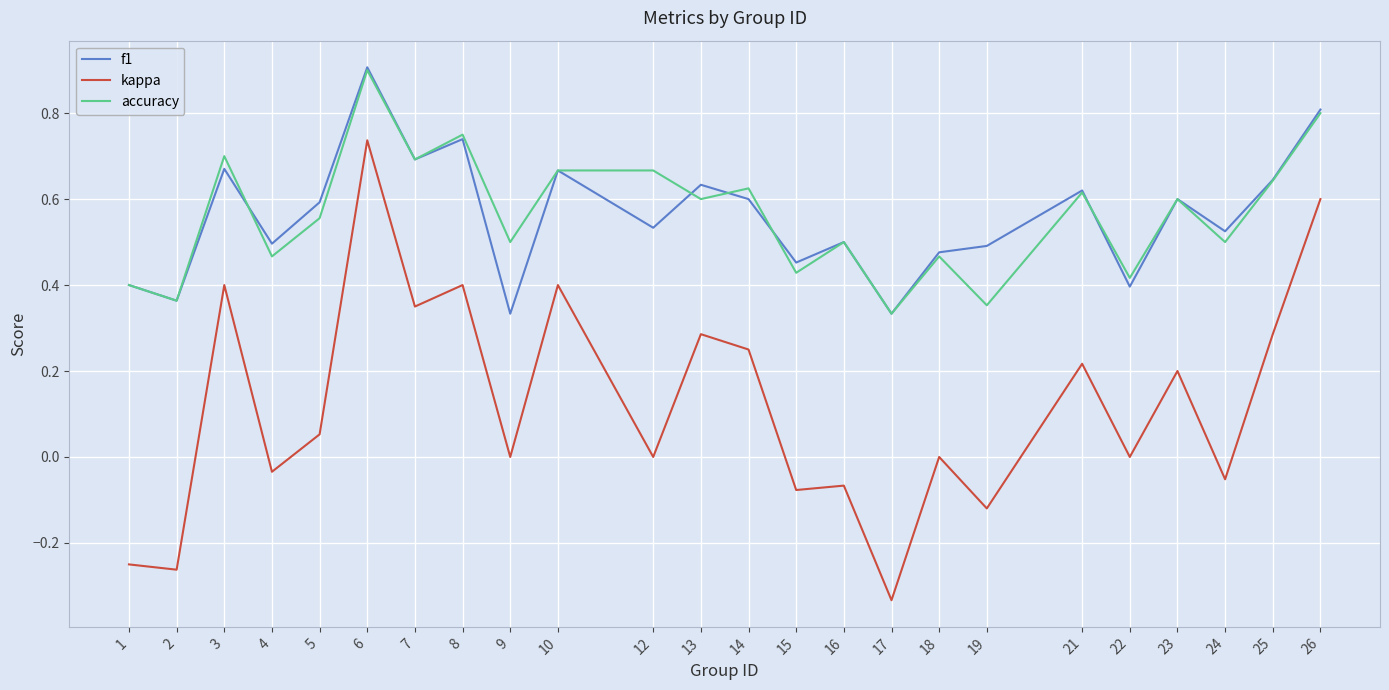

Which series has the widest spread of values?

kappa